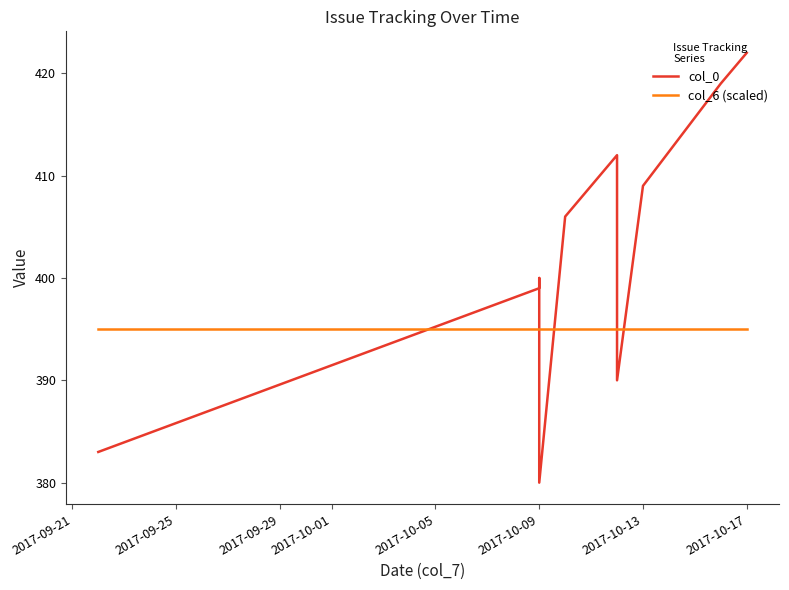

Which series has the largest total across all categories?

col_0